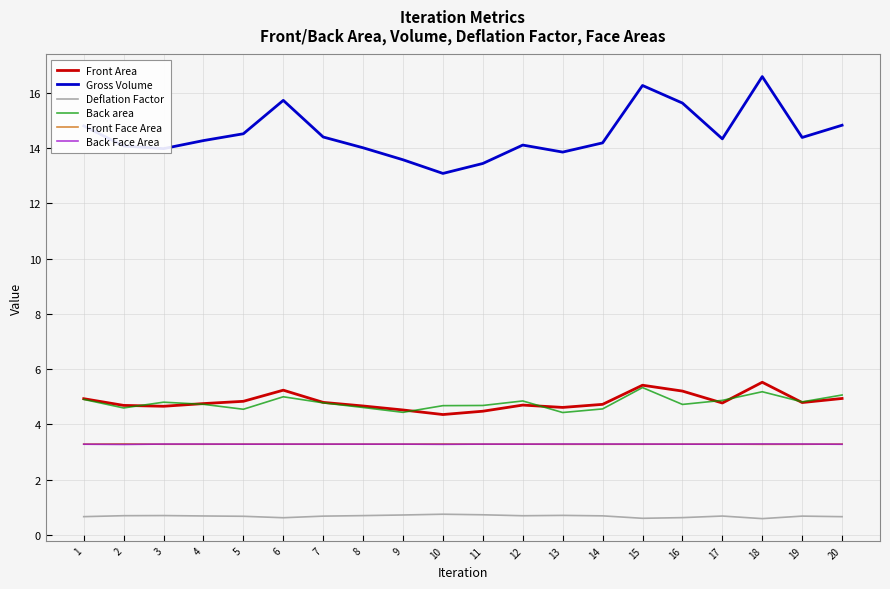

How many lines are shown in the chart?

6